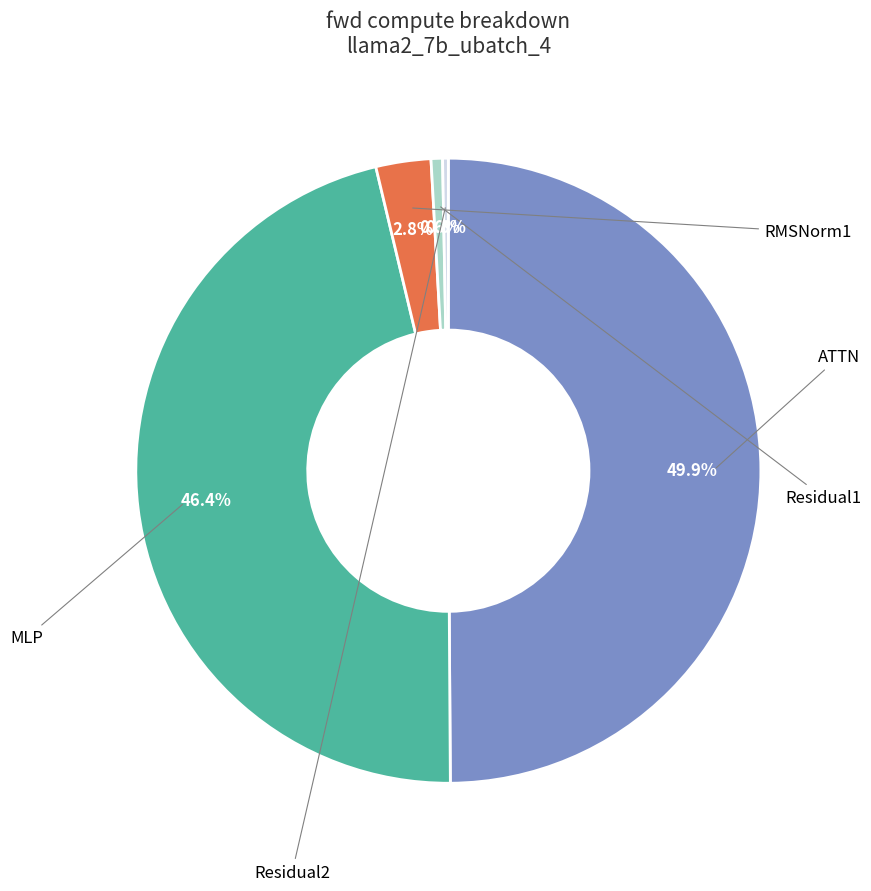

To the nearest percent, what is the difference between the largest and smallest slice percentages?

50%